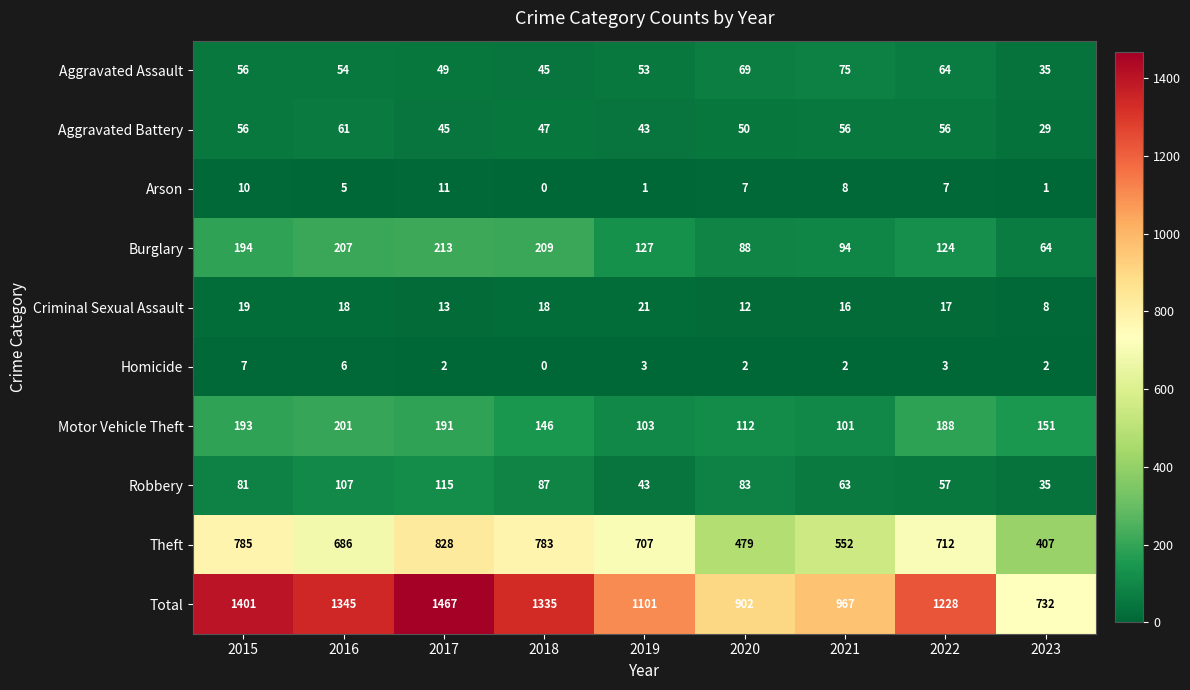

Which series has the largest total across all categories?

Total